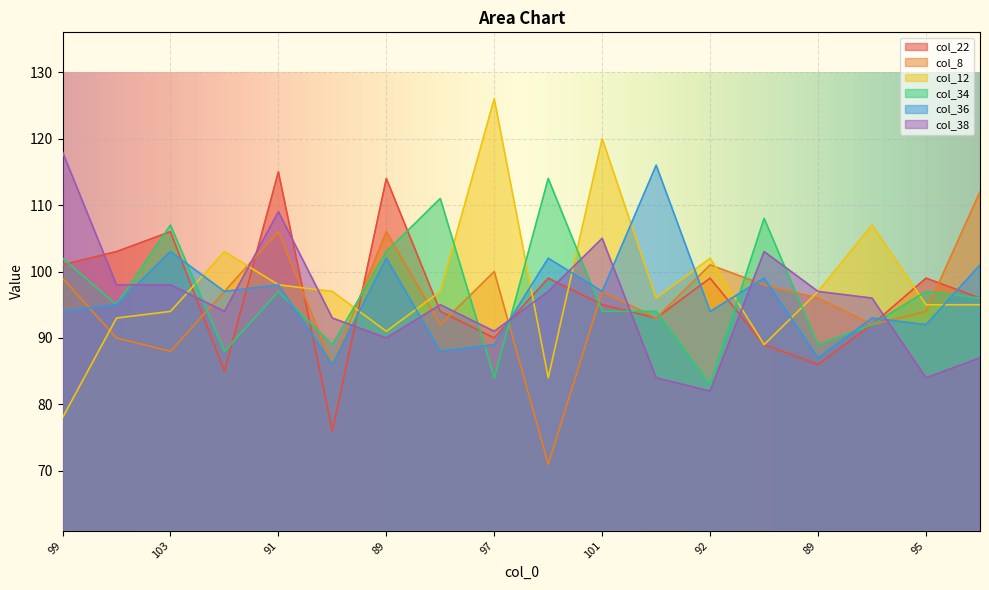

Reading right to left, transcribe all the data shown in this chart.

col_22: 96	99	92	86	89	99	93	95	99	90	94	114	76	115	85	106	103	101
col_8: 112	94	92	96	98	101	93	97	71	100	92	106	86	106	97	88	90	99
col_12: 95	95	107	97	89	102	96	120	84	126	97	91	97	98	103	94	93	78
col_34: 96	97	92	89	108	83	94	94	114	84	111	103	89	97	88	107	95	102
col_36: 101	92	93	87	99	94	116	97	102	89	88	102	86	98	97	103	95	94
col_38: 87	84	96	97	103	82	84	105	97	91	95	90	93	109	94	98	98	118